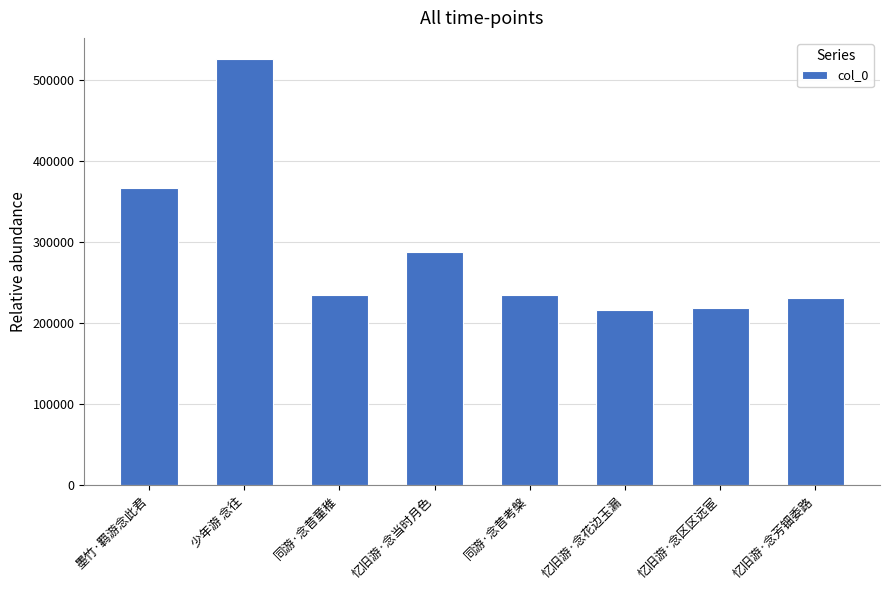

What is the label of the 2nd bar from the left?

少年游 念往